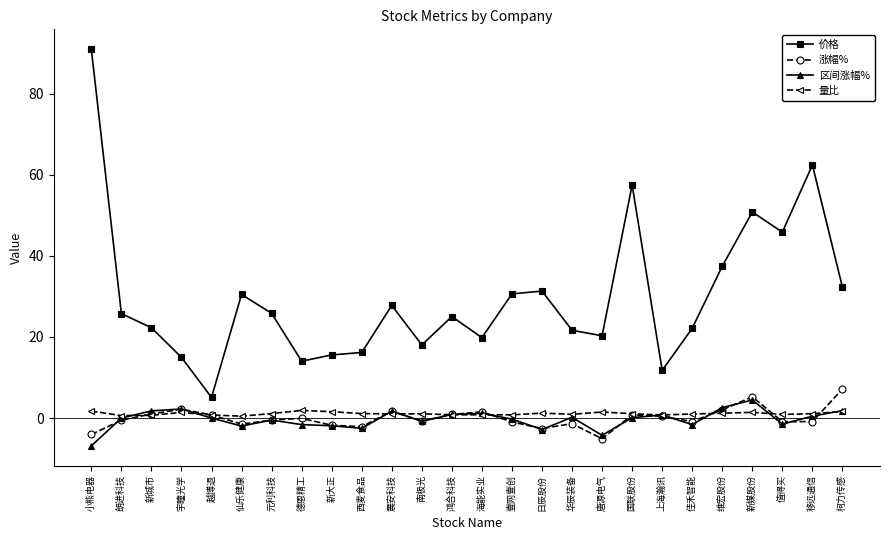

How many data points does each series have?

26